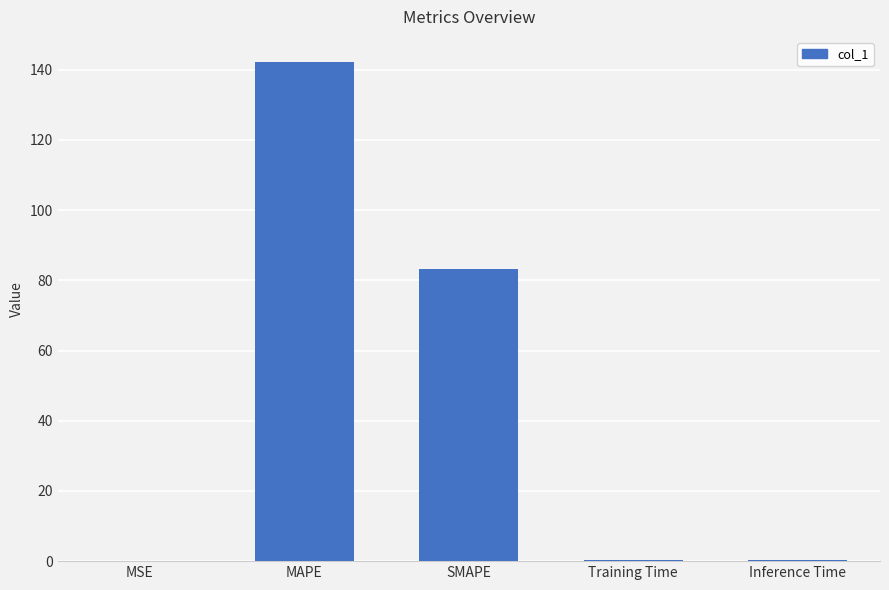

What is the sum of all values?

226.1